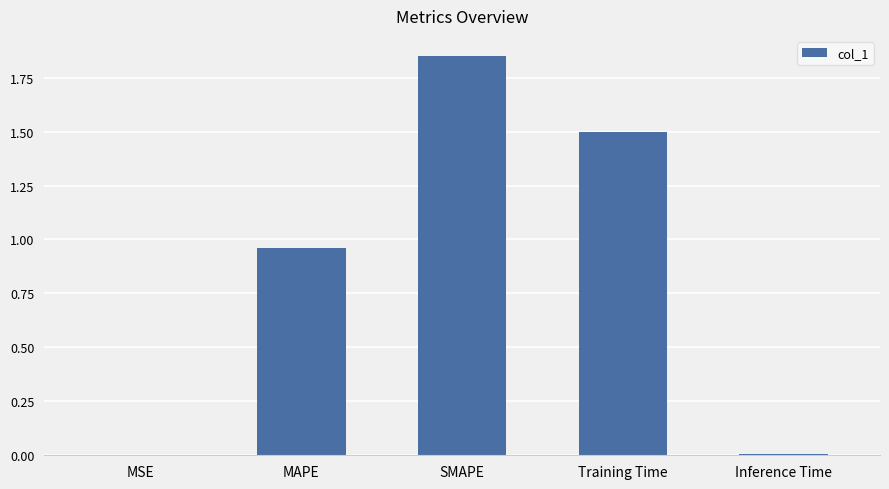

Is it true that the value at SMAPE is 2.8?

False